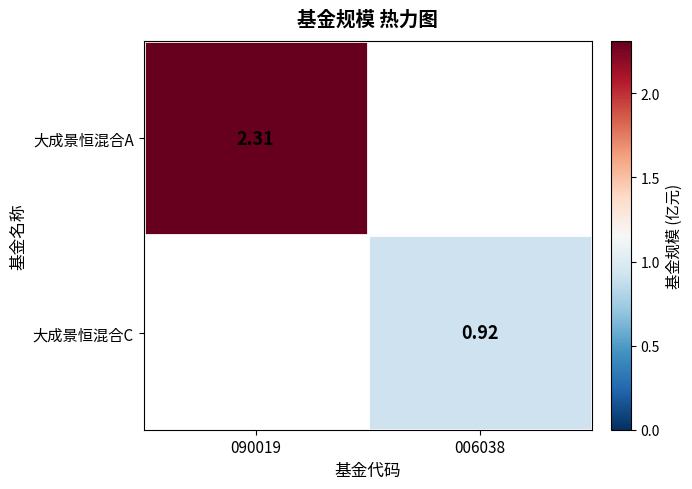

Count the number of categories in the chart.

2